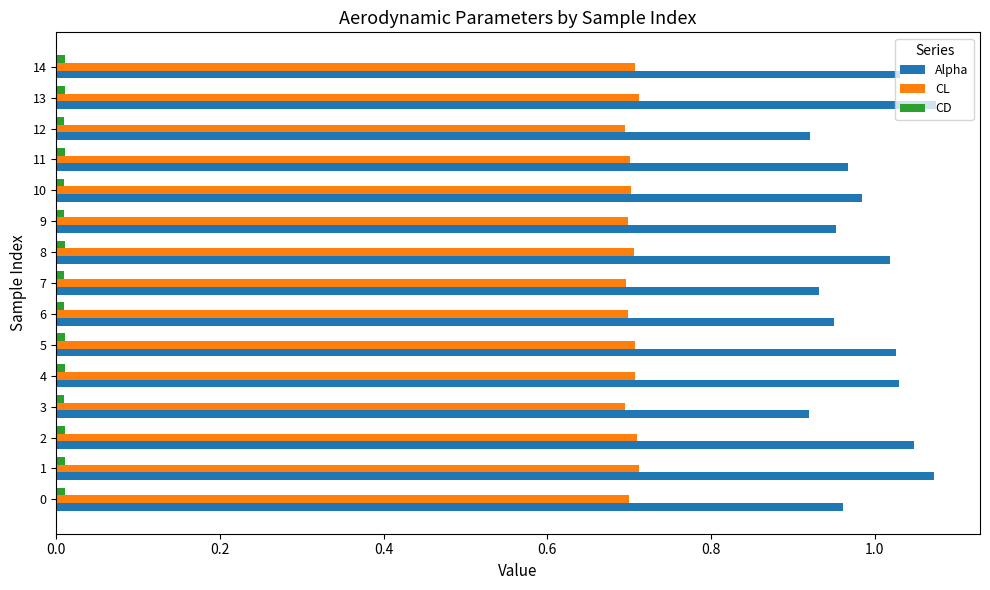

Which series has the largest range (max minus min)?

Alpha